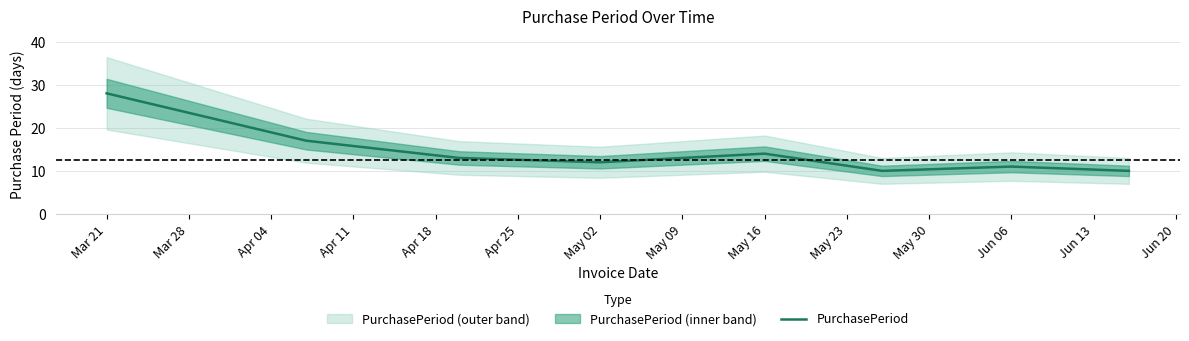

What is the minimum value for PurchasePeriod?

10